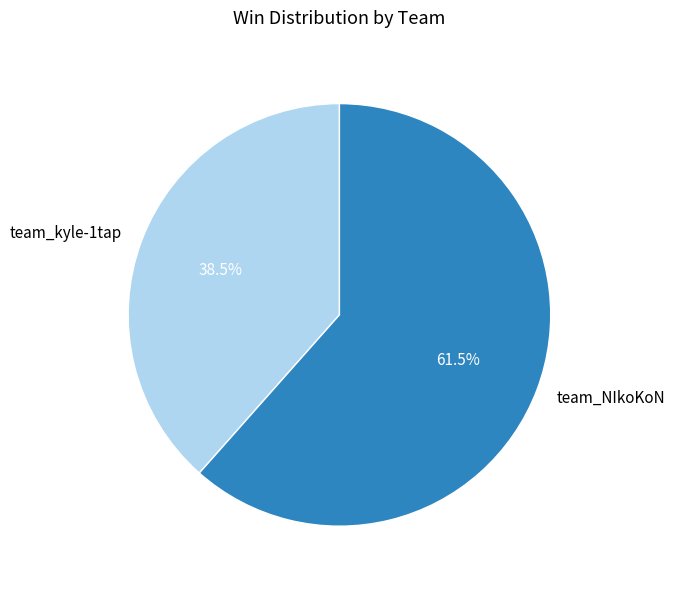

Which has a higher value, team_NIkoKoN or team_kyle-1tap?

team_NIkoKoN